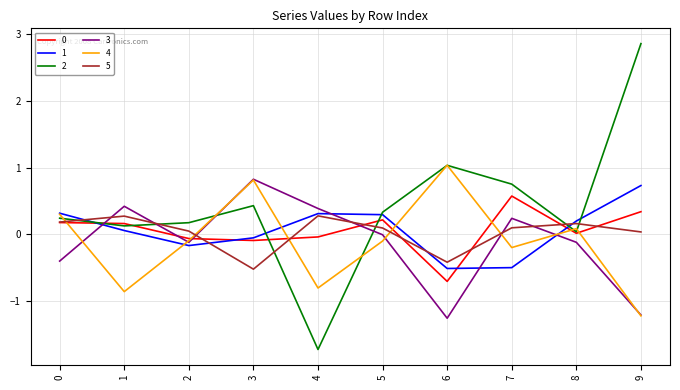

Which category has the lowest value across all series?

4